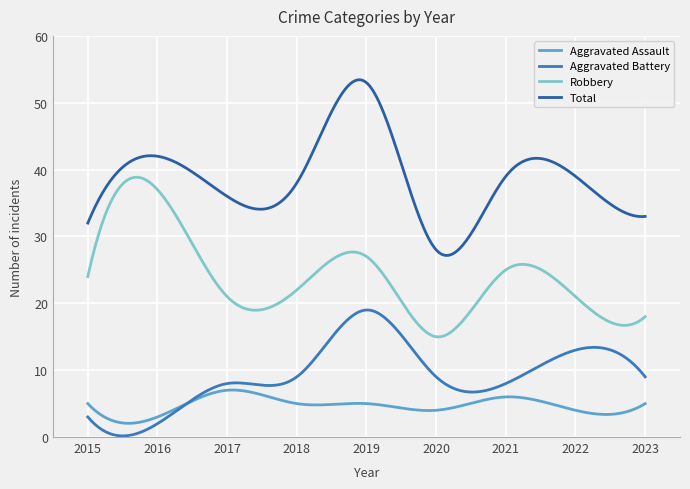

Does the chart display data point markers on the line(s)?

No